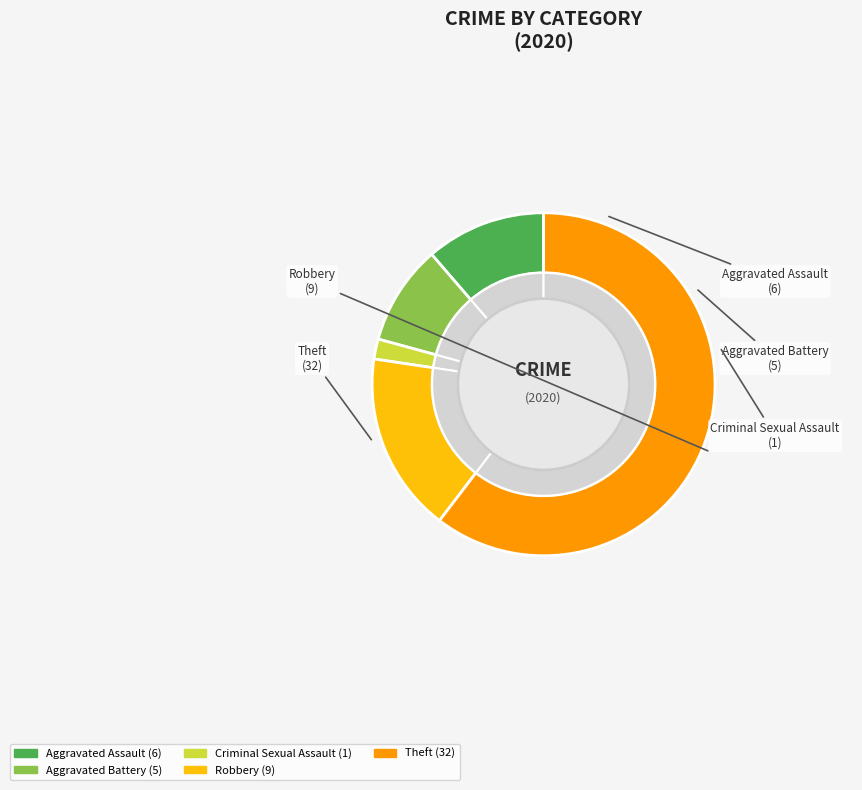

Does Homicide account for over 50% of the chart?

No